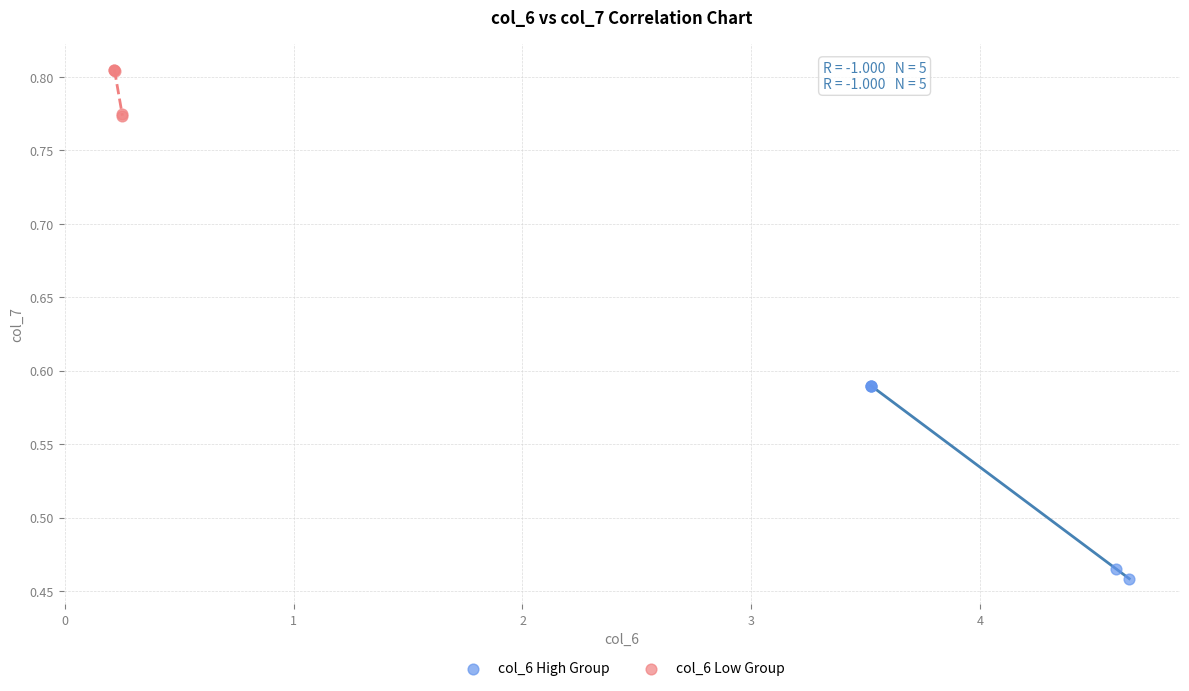

Which series reaches the maximum Y coordinate?

col_6 Low Group